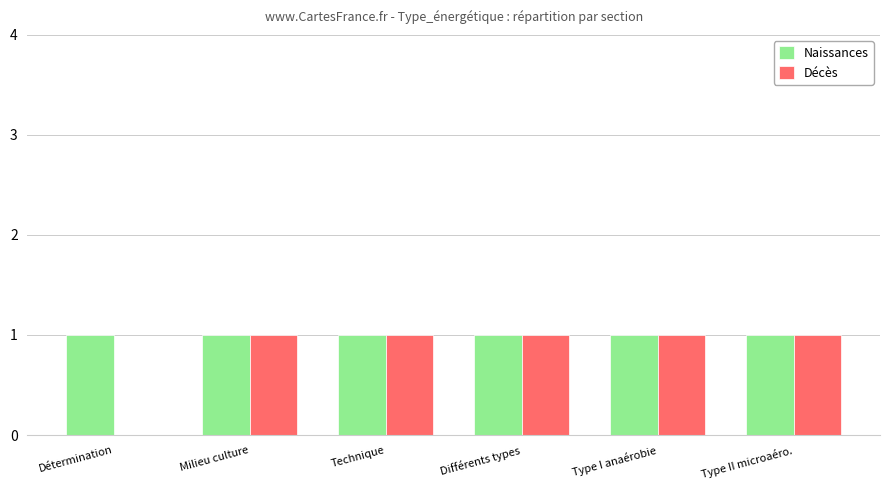

Does the chart contain stacked bars?

No